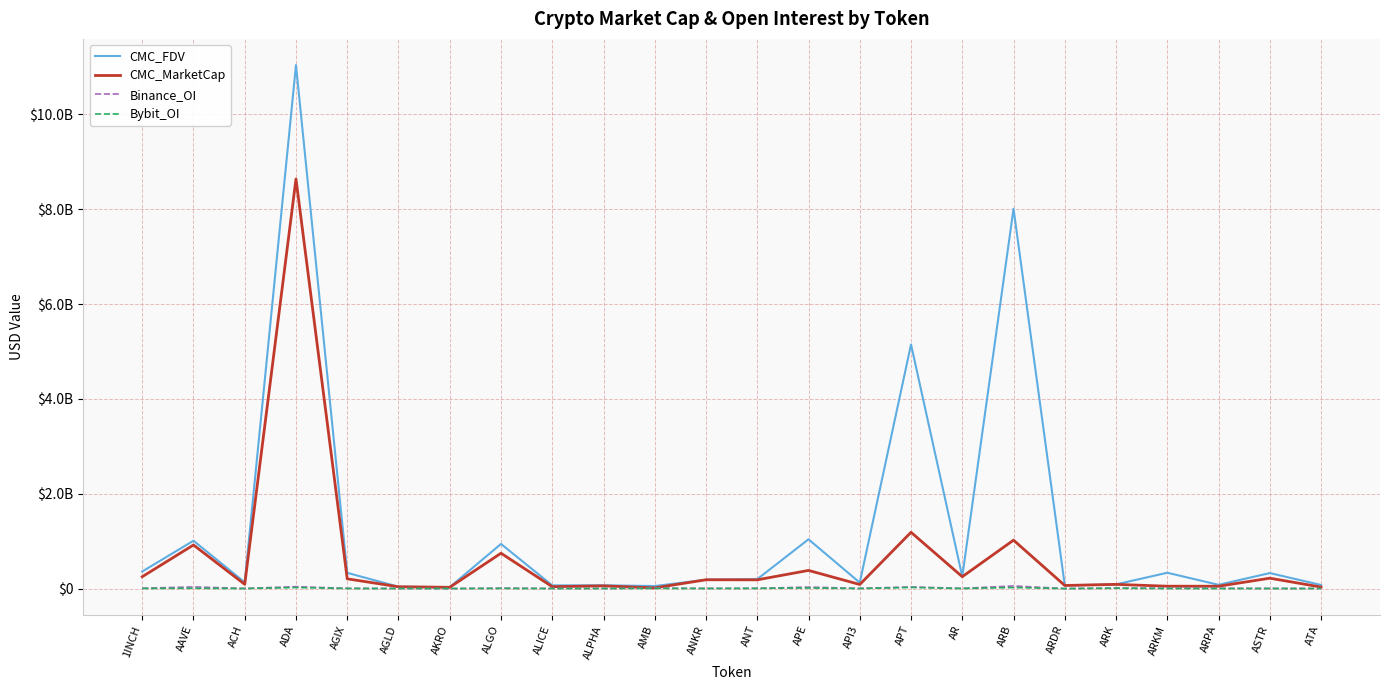

What is the label of the 11th point from the right?

APE